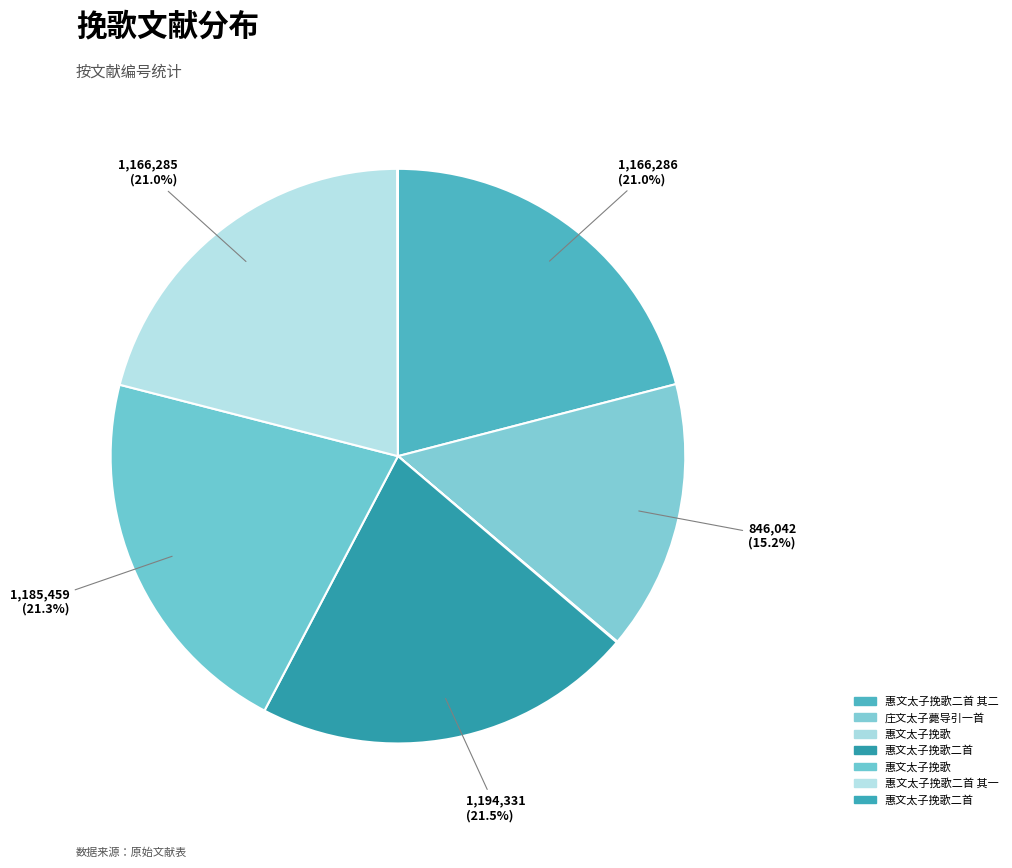

How many slices are in this pie chart?

7